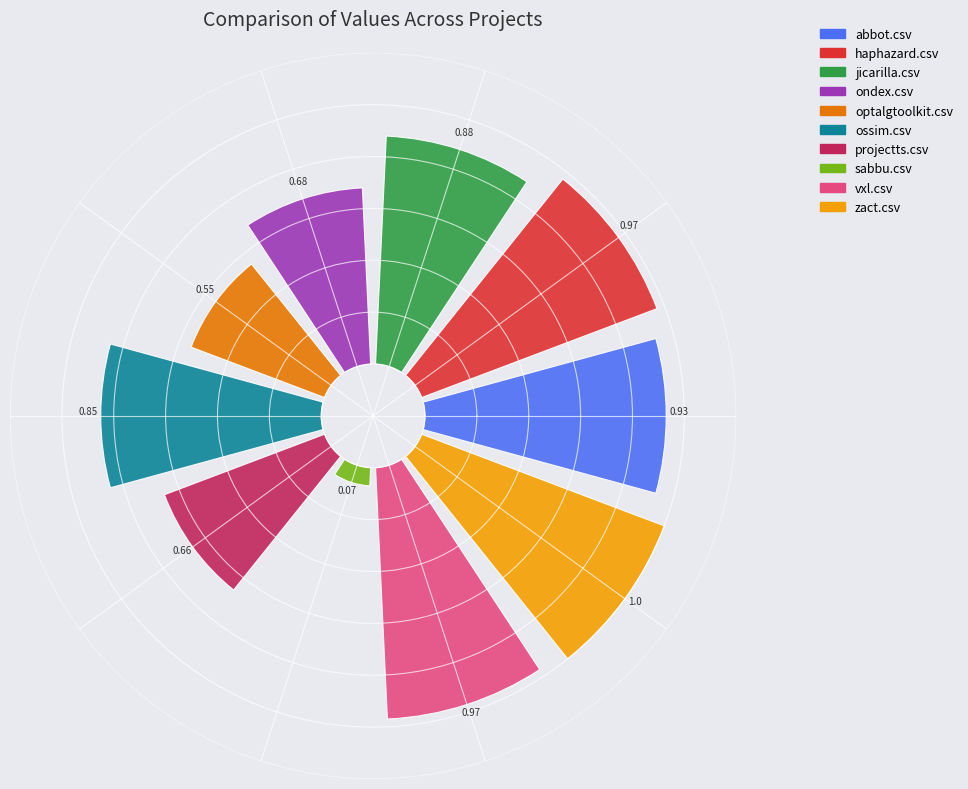

Does 5 account for over 50% of the chart?

No